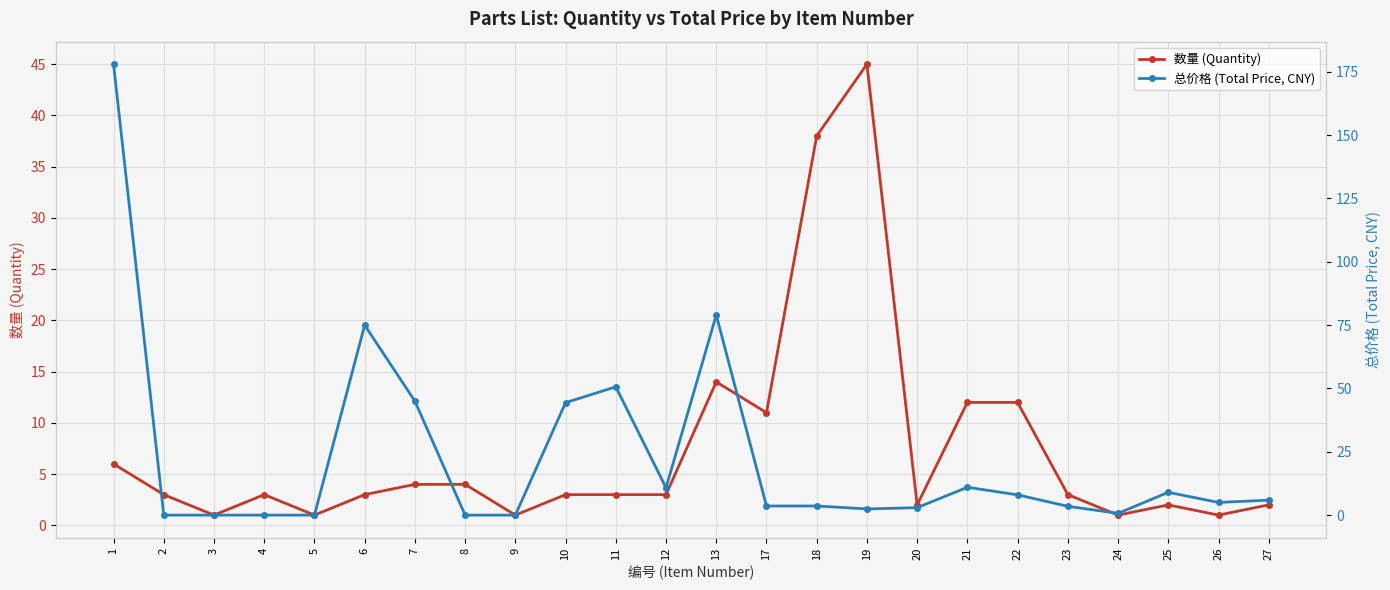

At which label does 总价格 (Total Price, CNY) reach its peak?

1